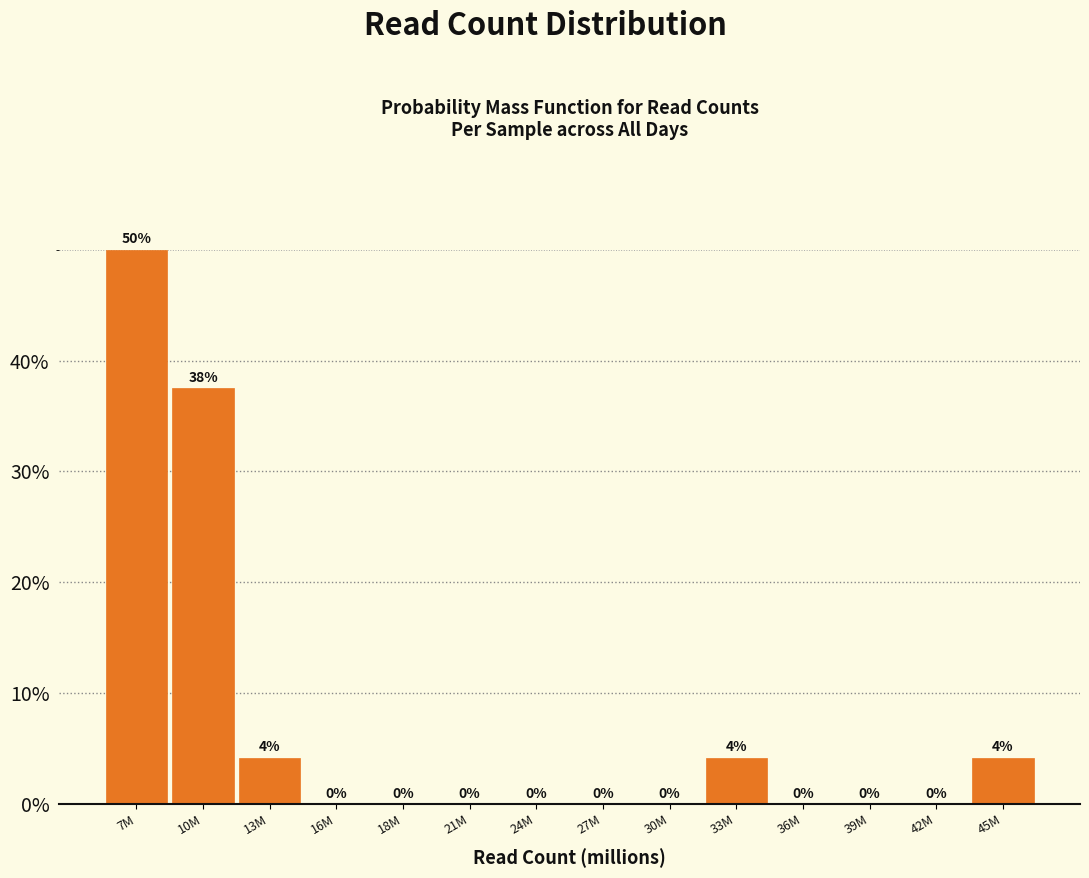

True or false: the data shows 31.0 at 21M.

False